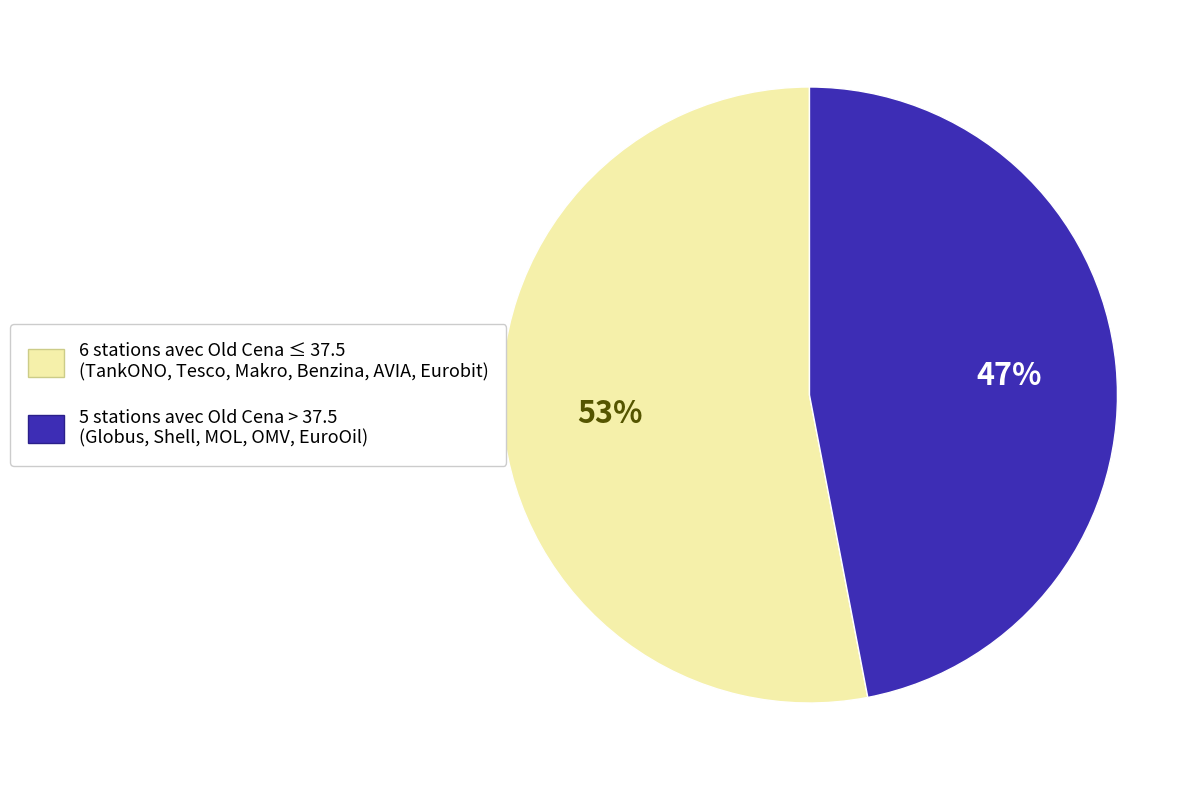

Does 6 stations avec Old Cena ≤ 37.5 (TankONO, Tesco, Makro, Benzina, AVIA, Eurobit) account for over 50% of the chart?

Yes